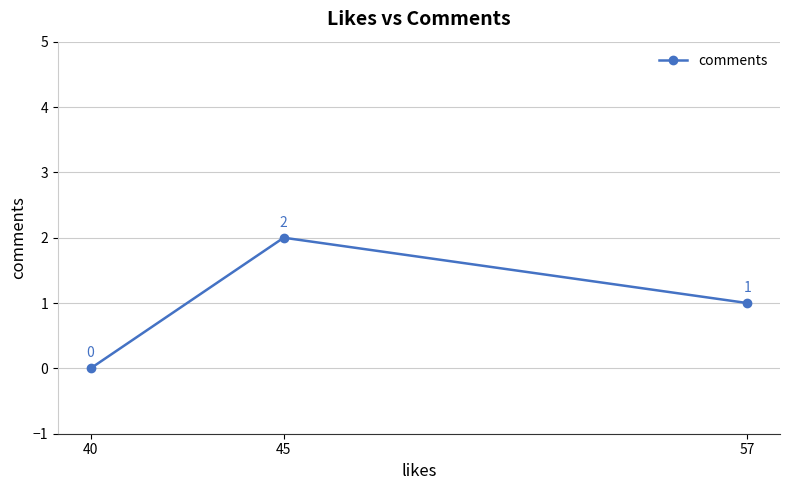

Reading left to right, list all the values displayed in this chart.

40=0	45=2	57=1